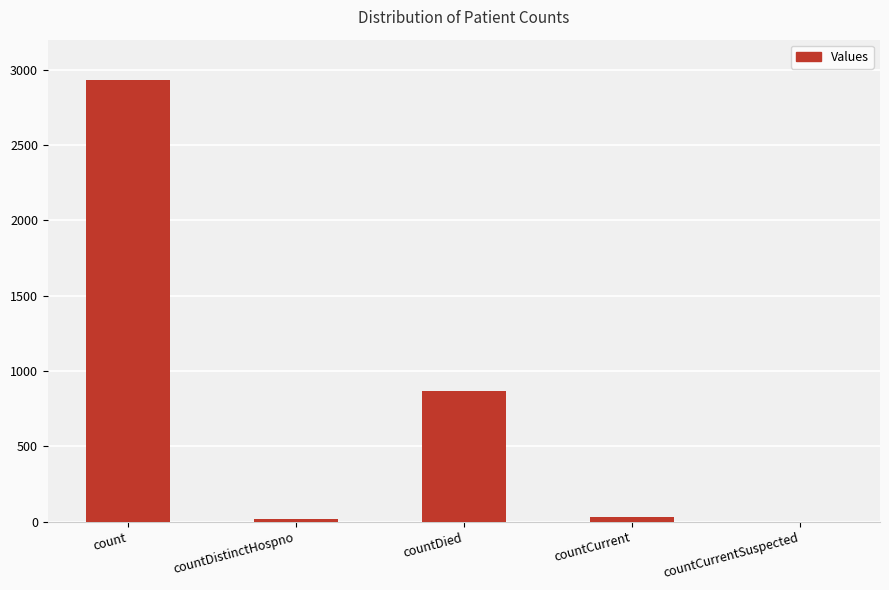

What value does the data have at countDied, to the nearest 100?

900